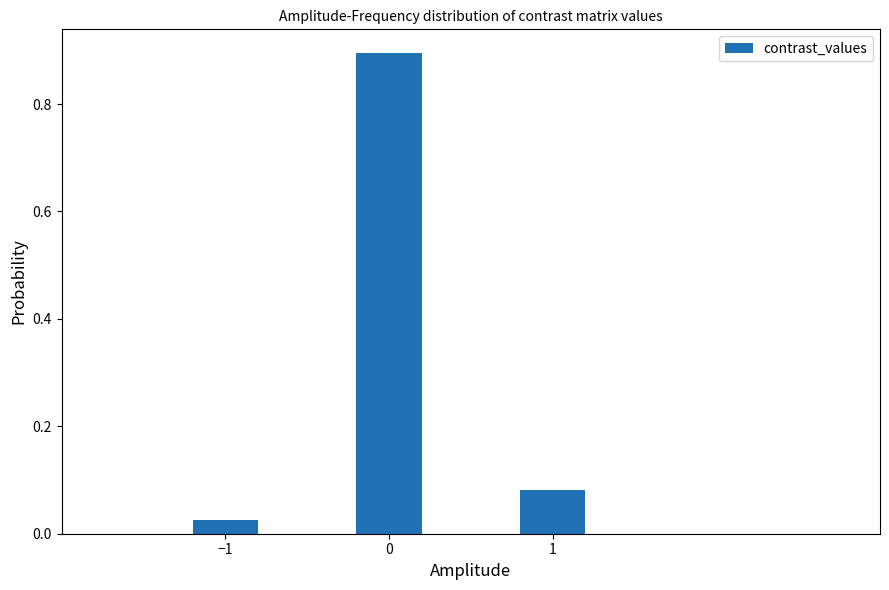

What position from the left is 1?

3